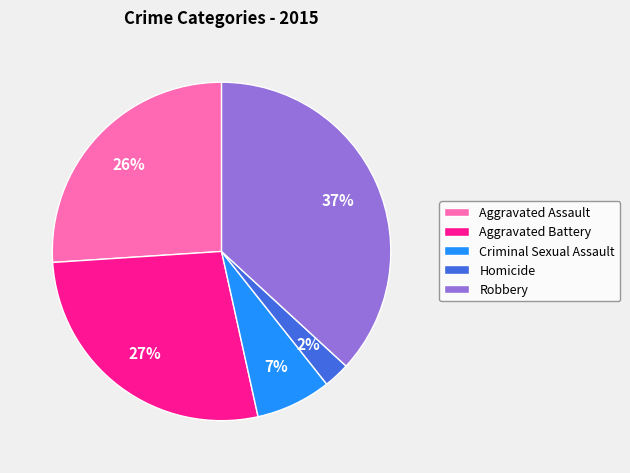

To the nearest percent, what is the difference between the Robbery and Aggravated Assault slice percentages?

11%